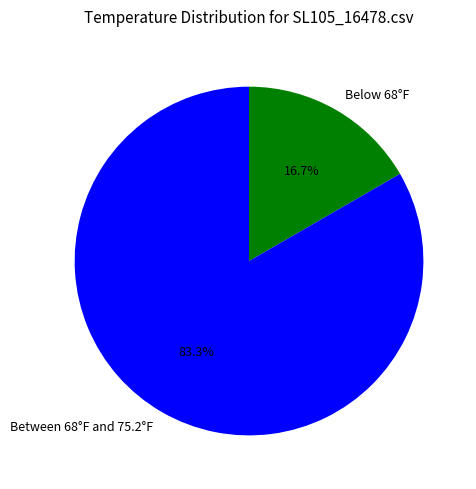

Which slice is the smallest?

Below 68°F